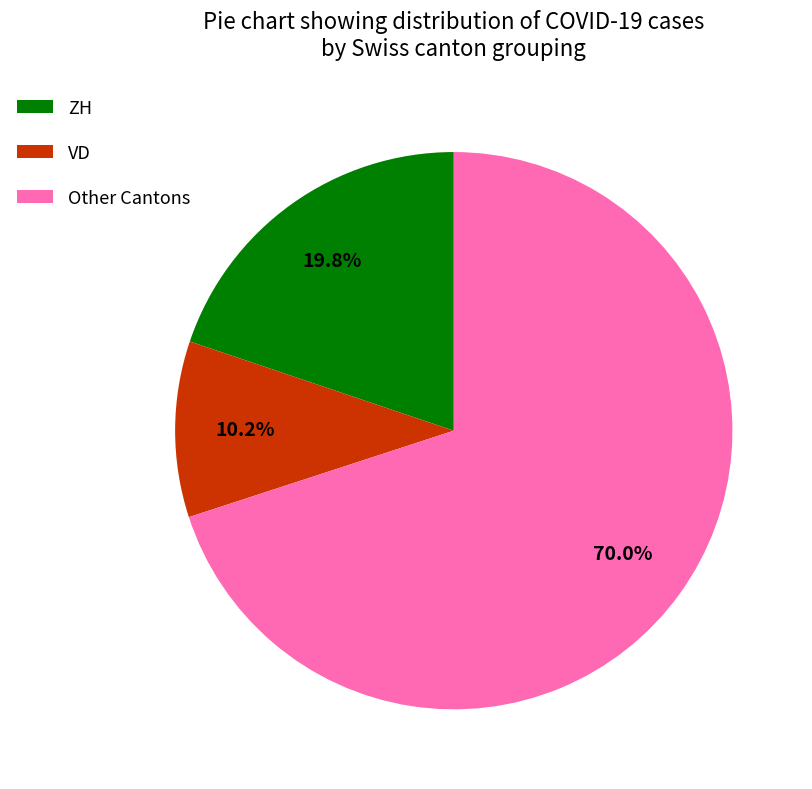

Is the sum of VD and Other Cantons greater than half?

Yes